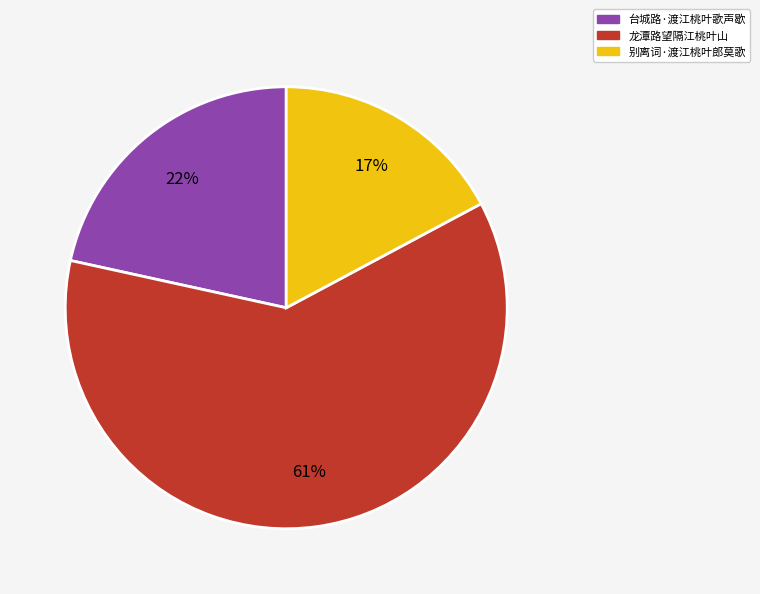

What percentage is the 台城路·渡江桃叶歌声歇 slice, to the nearest percent?

22%